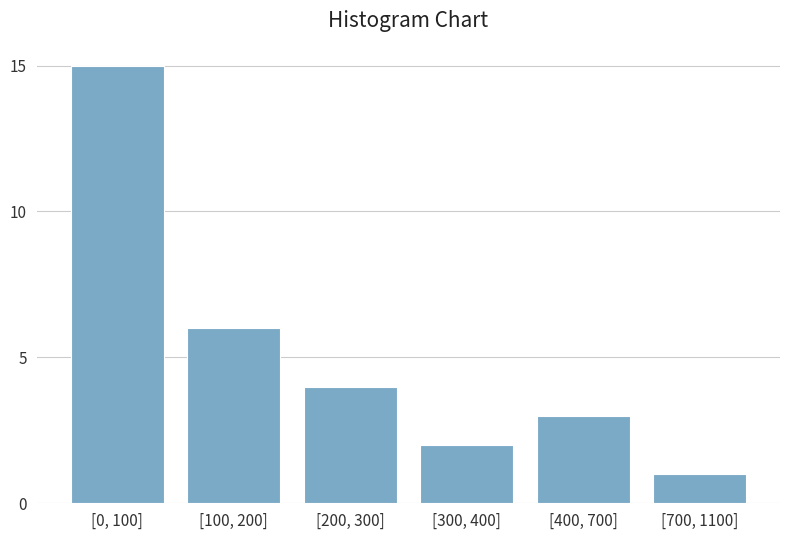

Reading left to right, extract all data points from this chart.

15	6	4	2	3	1